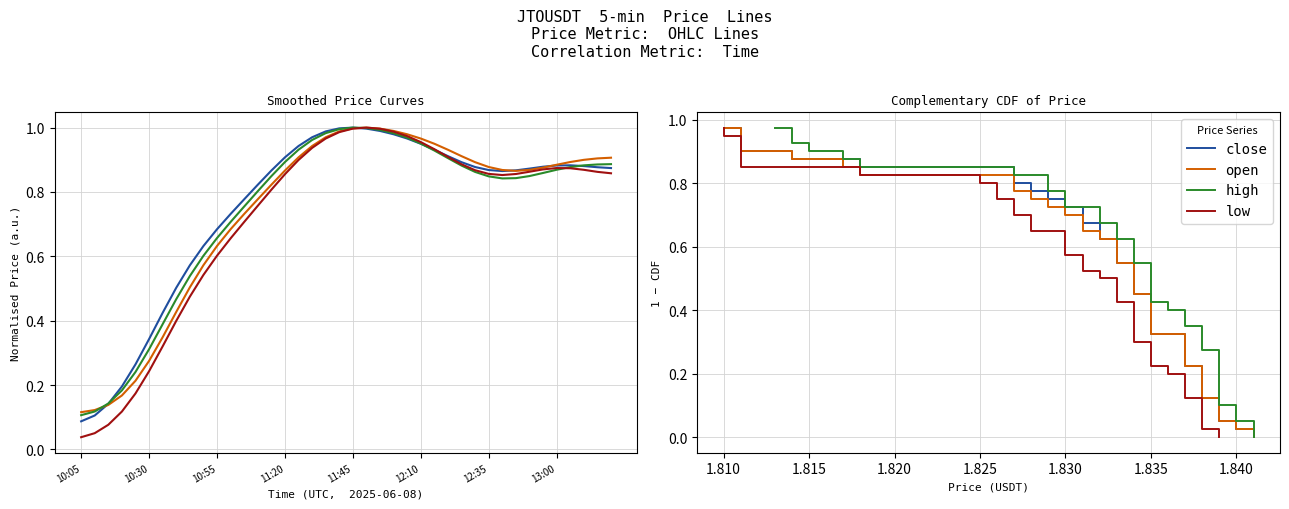

At how many categories does at least one series exceed 0?

39